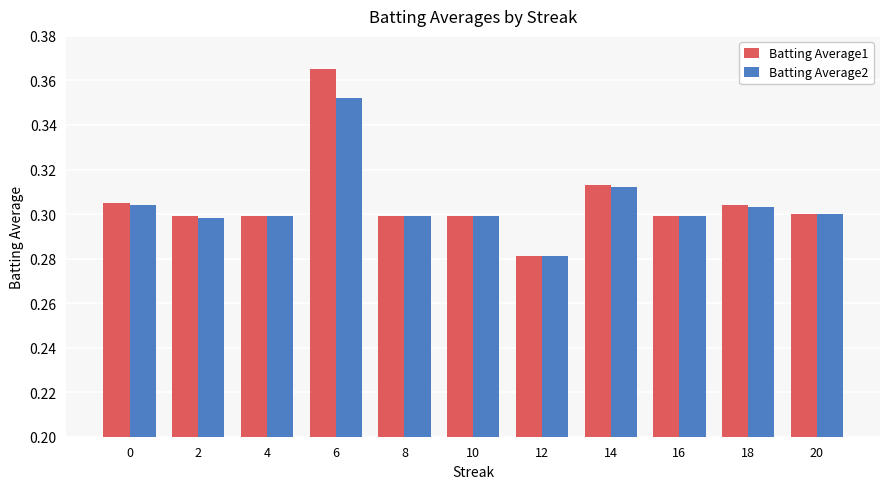

How many groups of bars are there?

11